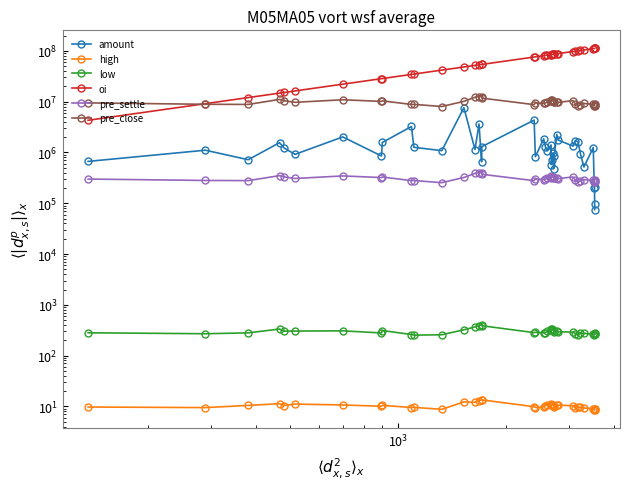

What is the greatest value displayed?

111944629.2